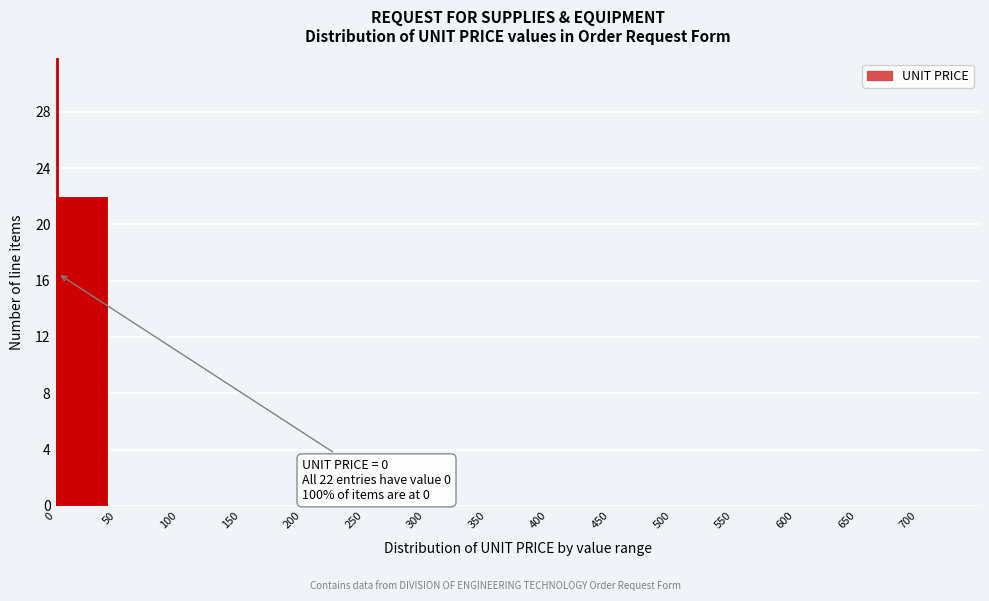

Which range on the x-axis has the tallest bar?

0 to 50